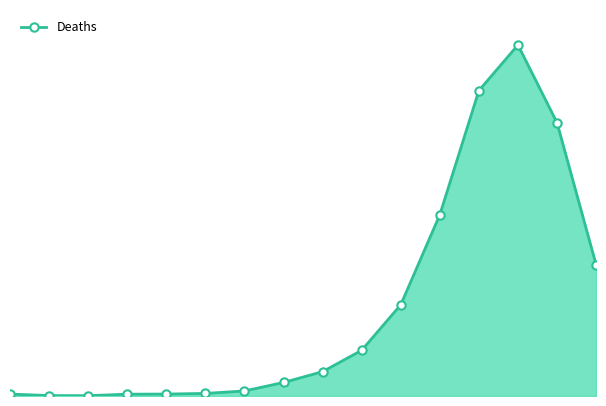

At which label is the value closest to 1638?

11